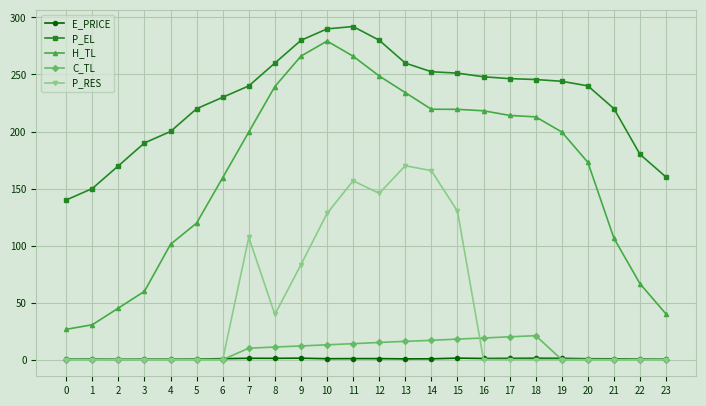

Which series has the largest range (max minus min)?

H_TL